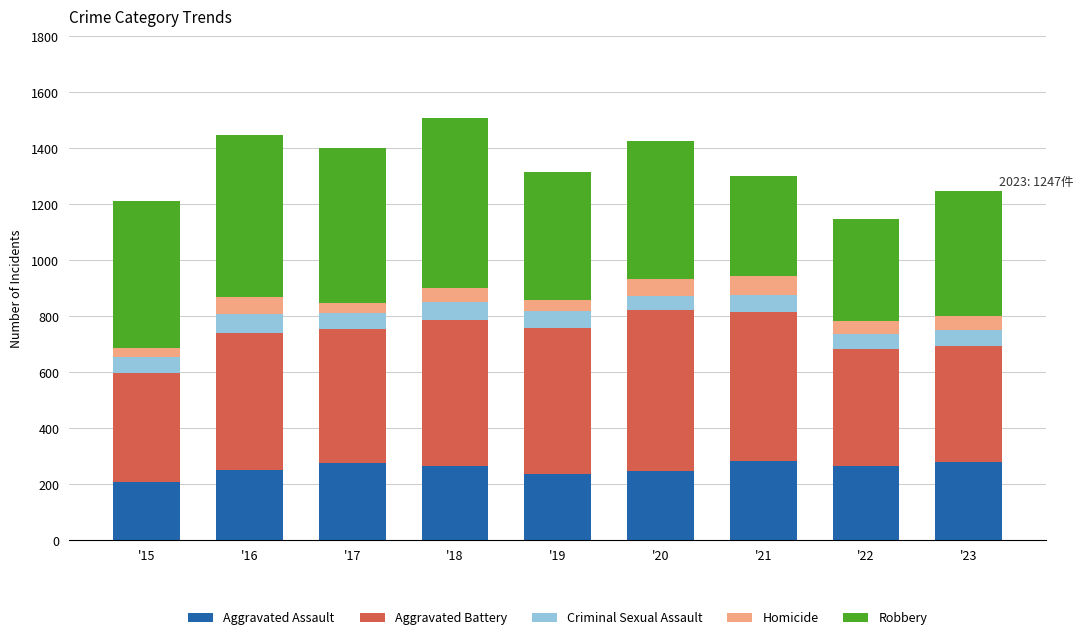

How many distinct data groups are displayed?

5